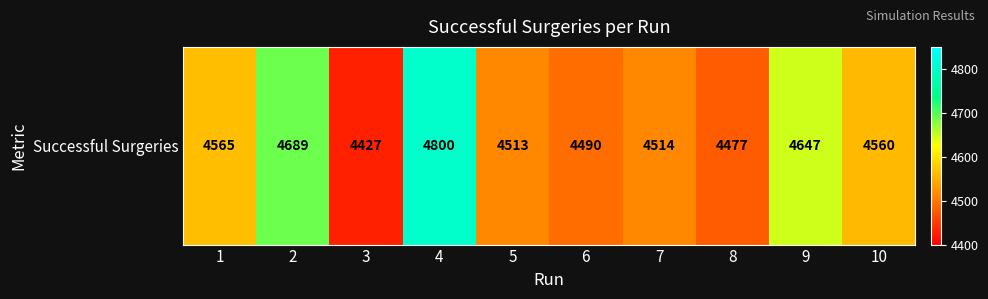

What is the ratio of the value at 6 to the value at 9?

1.0